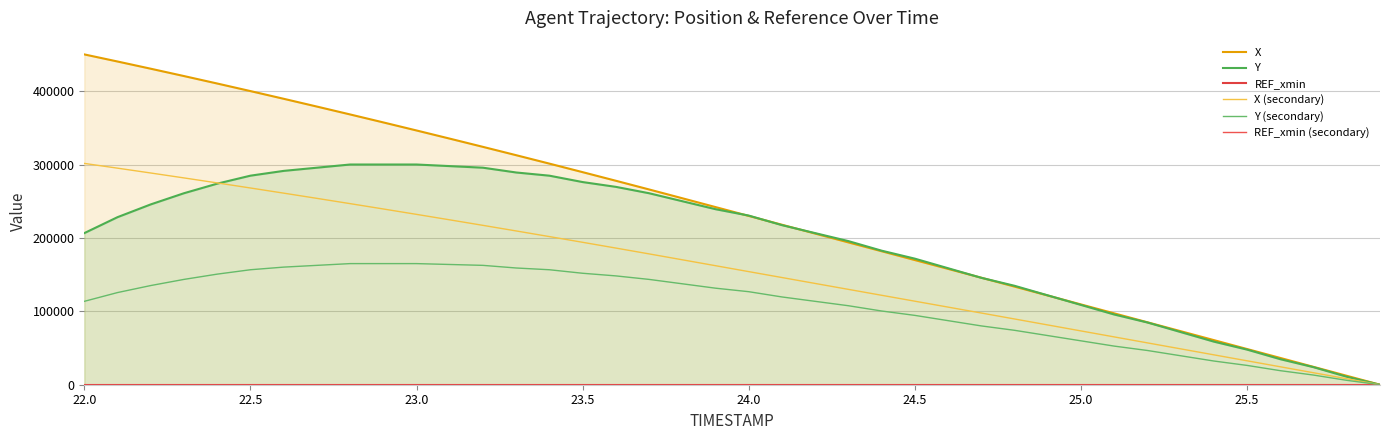

List the series in order of their peak value, lowest first.

REF_xmin, REF_xmin (secondary), Y (secondary), Y, X (secondary), X